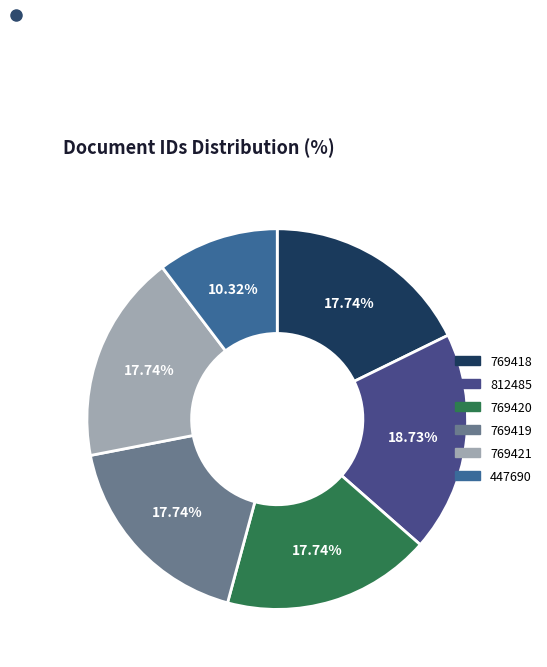

The 769419 slice represents 18% of the pie. True or false?

True